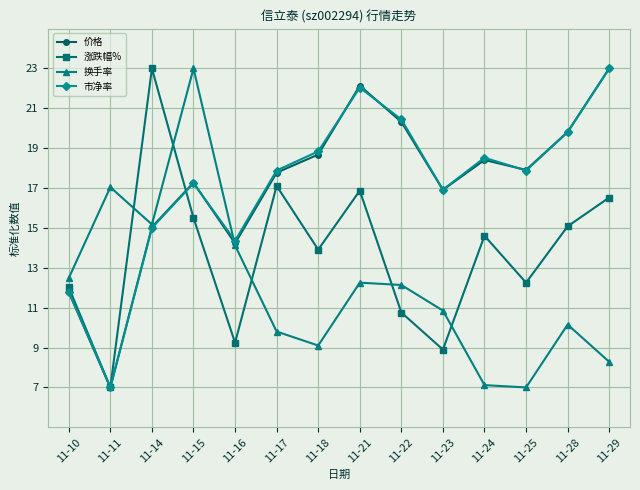

How many distinct data groups are displayed?

4